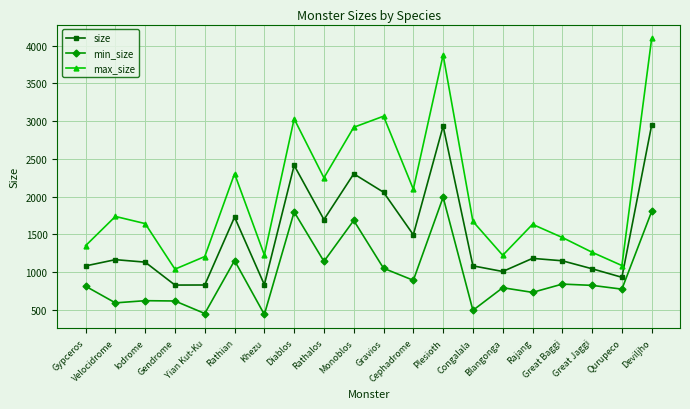

The size series shows 1694 at Rathalos. True or false?

True